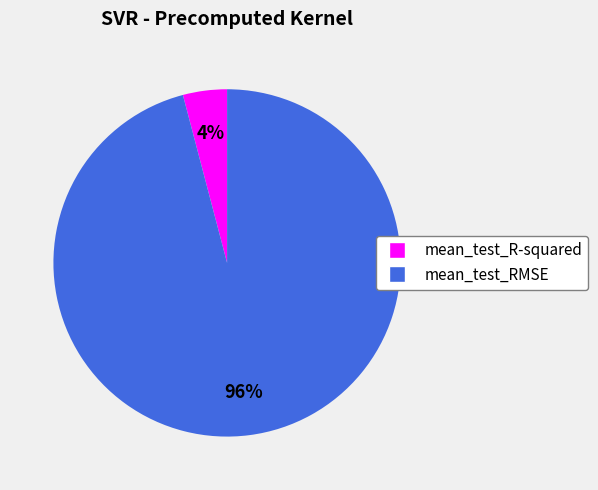

True or false: mean_test_RMSE accounts for 90% of the total.

False